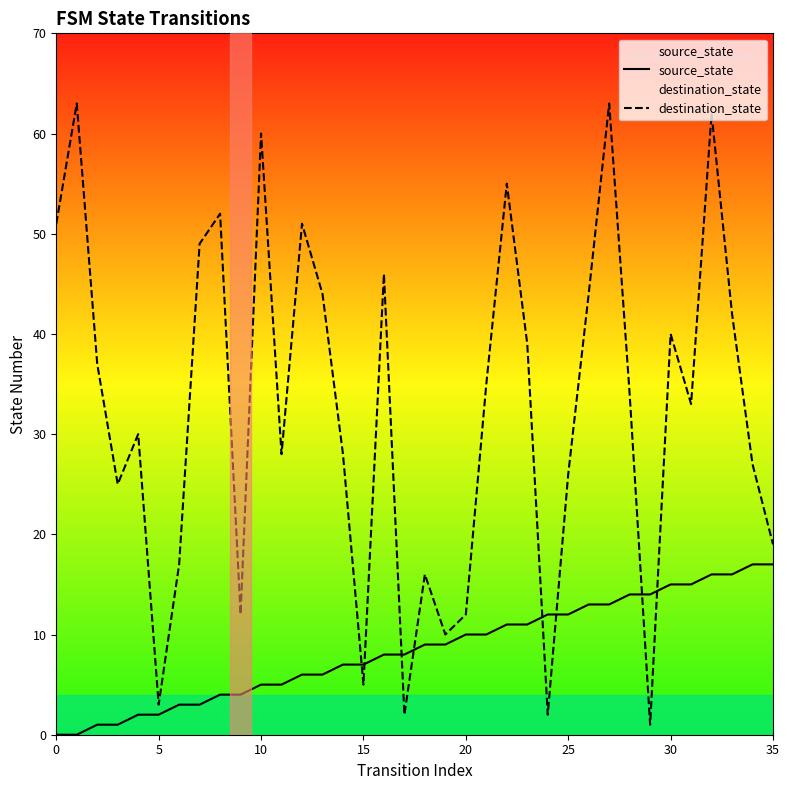

Which series has the largest range (max minus min)?

destination_state